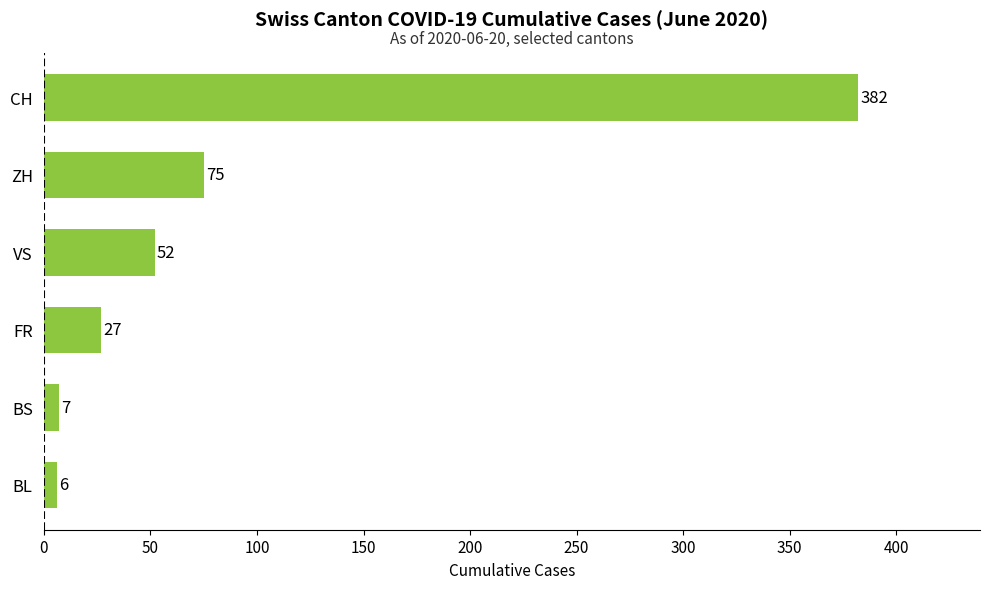

Reading bottom to top, extract all data points from this chart.

6	7	27	52	75	382